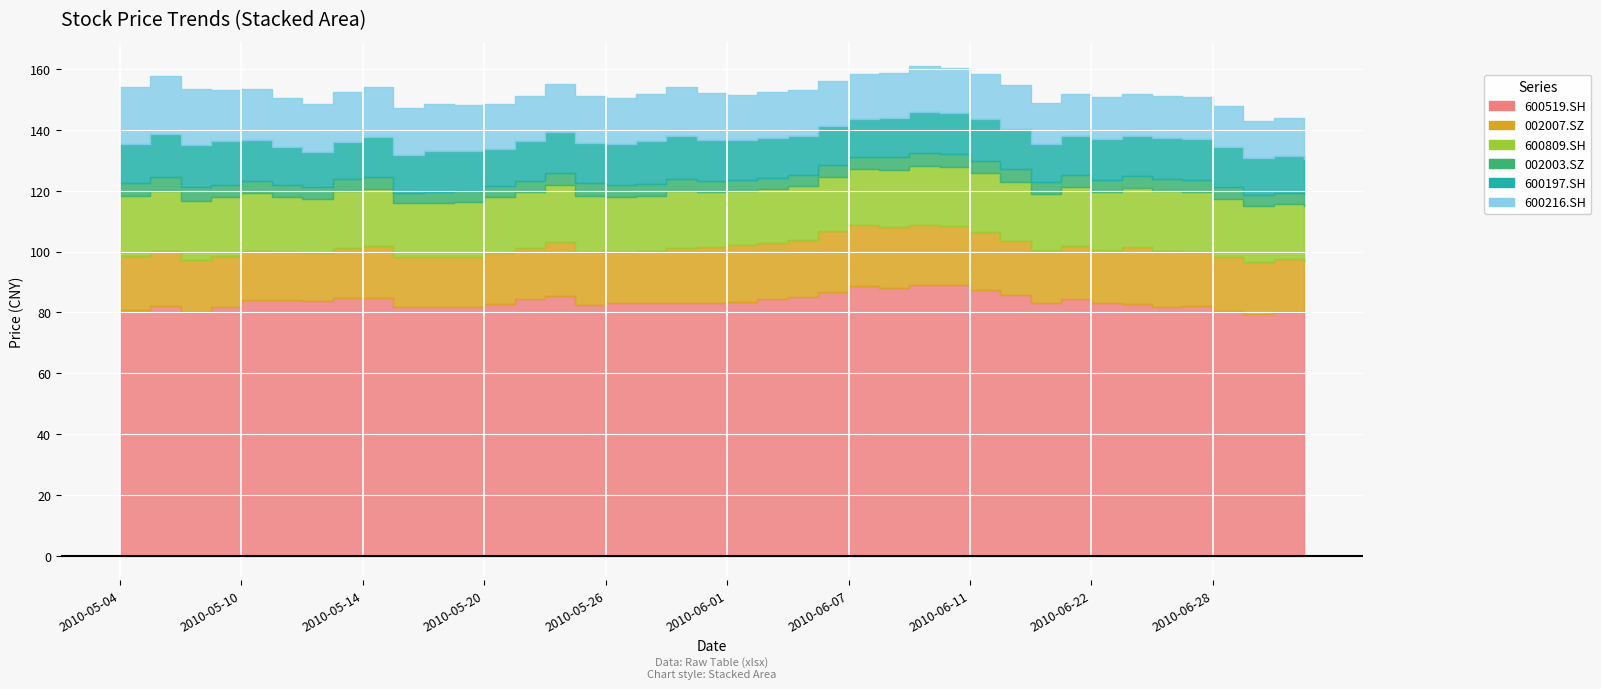

Is it true that 002007.SZ equals 6.7 at 2010-06-11?

False